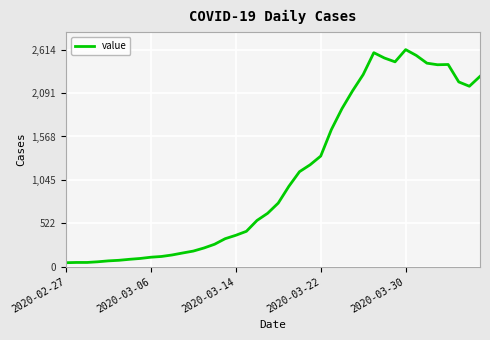

What is the greatest value displayed?

2614